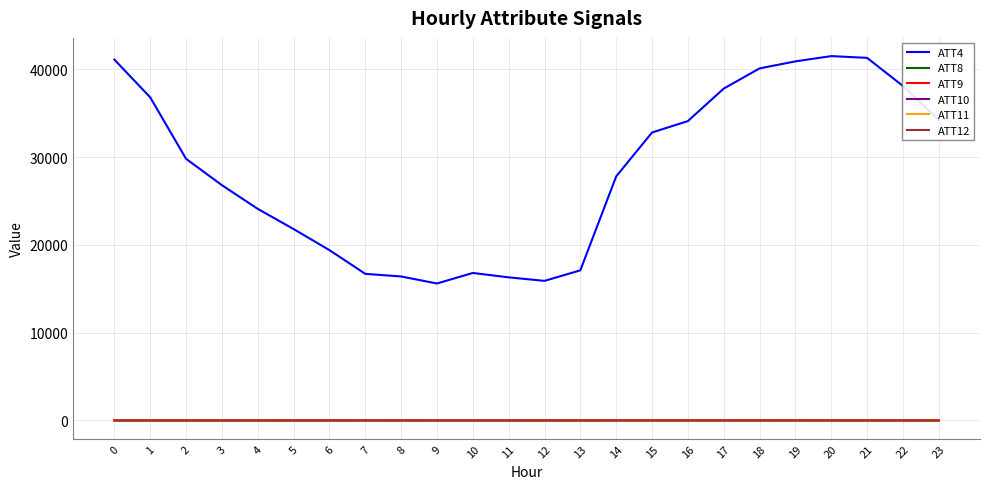

The value of ATT4 at 3 is 43657.1. True or false?

False